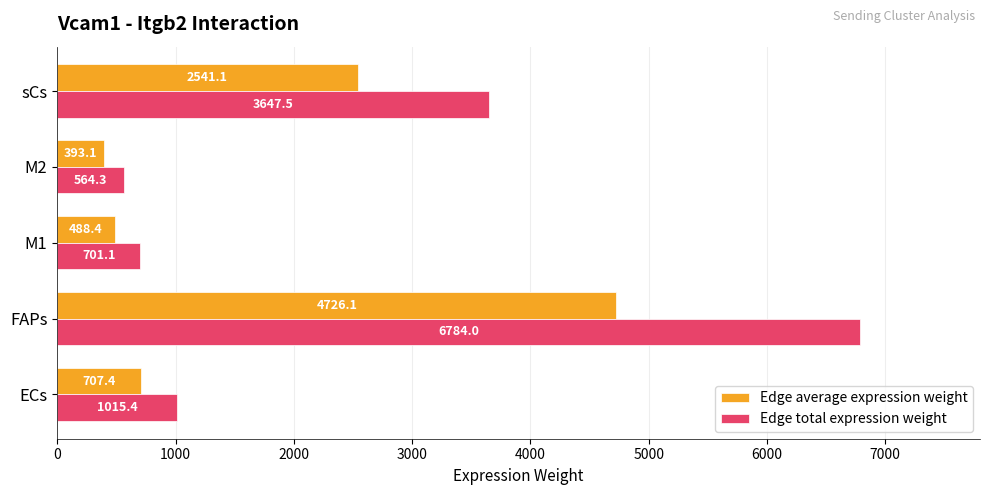

What are all the series names shown in the legend?

Edge average expression weight, Edge total expression weight